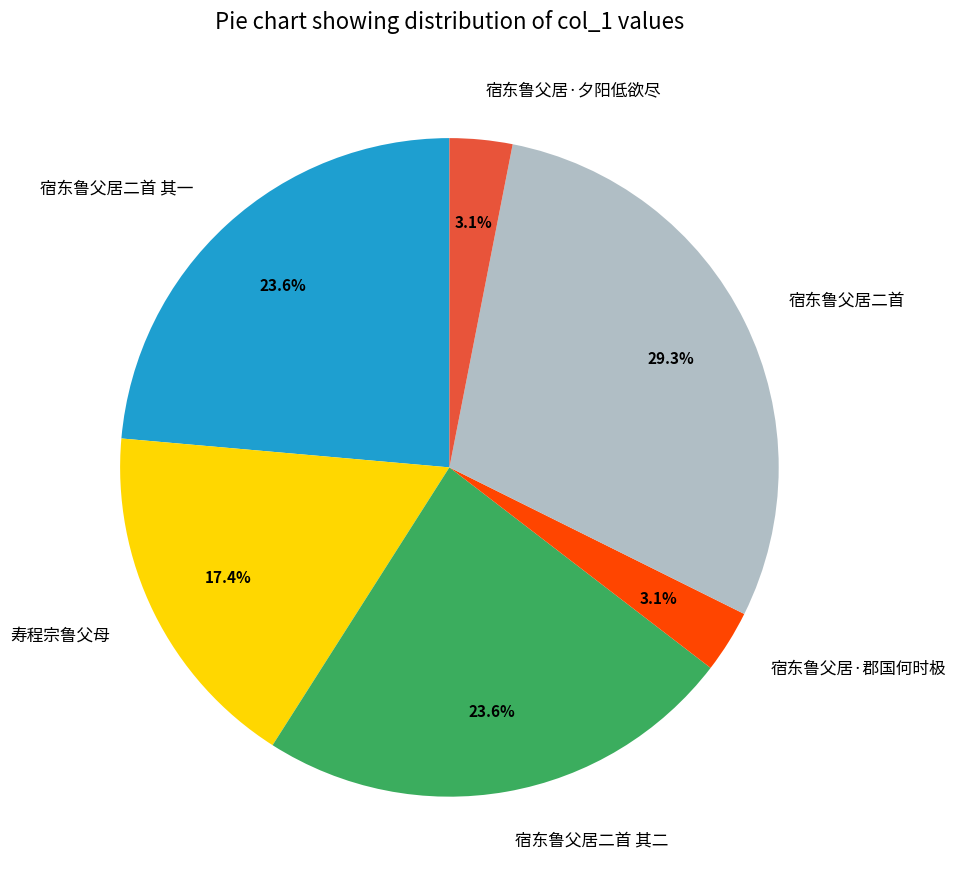

Which category has the biggest portion of the pie?

宿东鲁父居二首